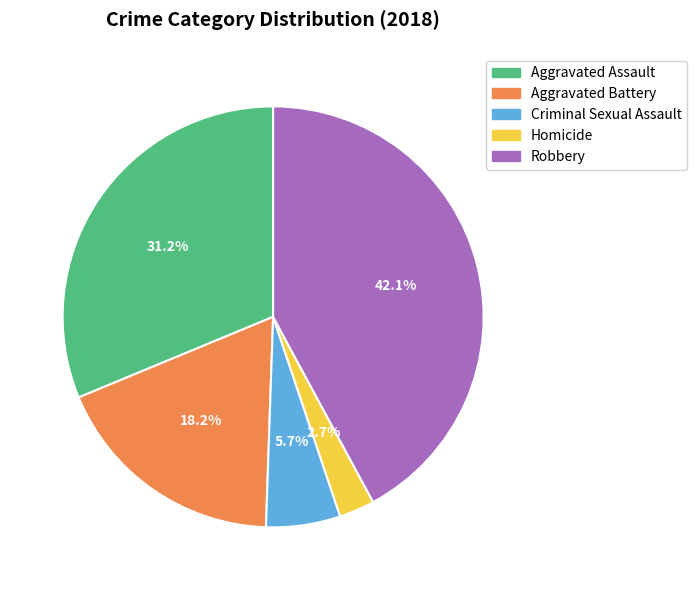

To the nearest percent, what is the average slice percentage?

20%